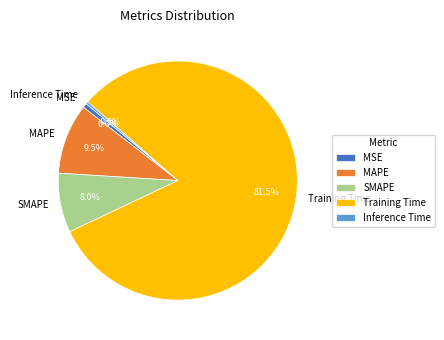

Count the number of slices in the pie.

5